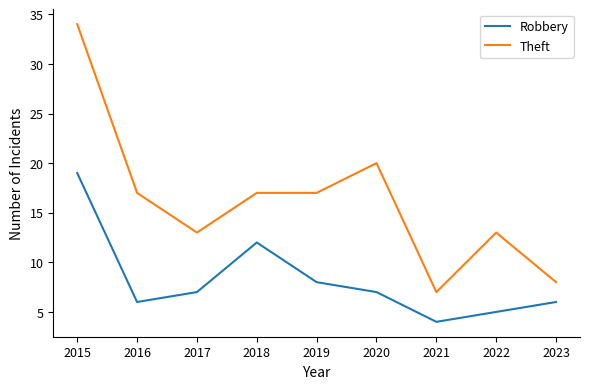

Where does the Theft series first go above 17?

2015